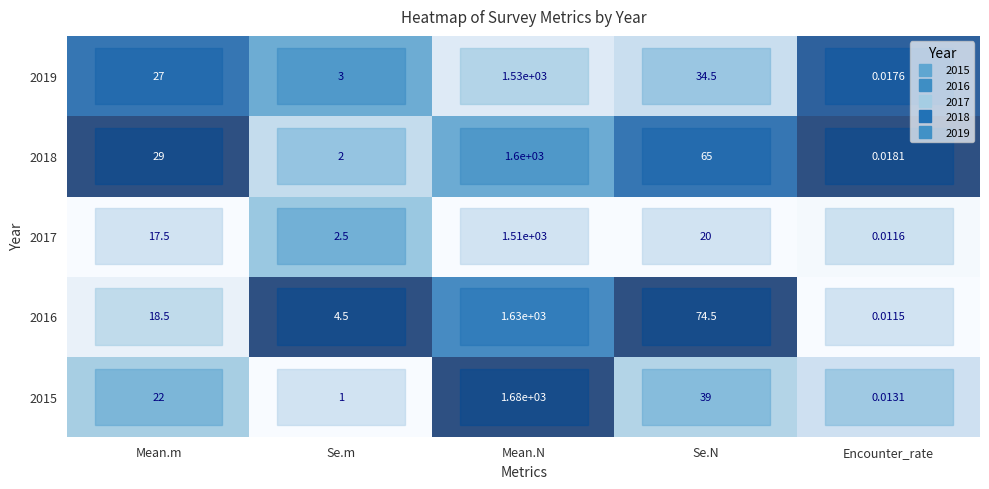

At which label does 2016 first exceed 18?

Mean.m